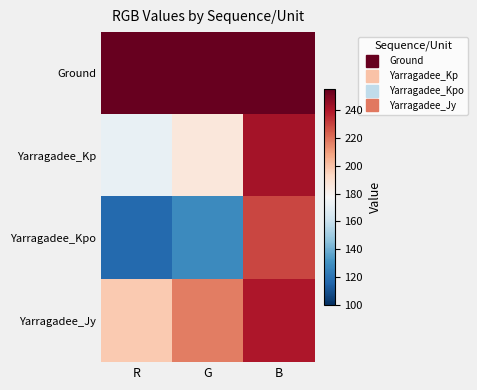

Reading right to left, extract all data points from this chart.

Ground: B=255	G=255	R=255
Yarragadee_Kp: B=242	G=186	R=172
Yarragadee_Kpo: B=229	G=128	R=117
Yarragadee_Jy: B=240	G=217	R=198